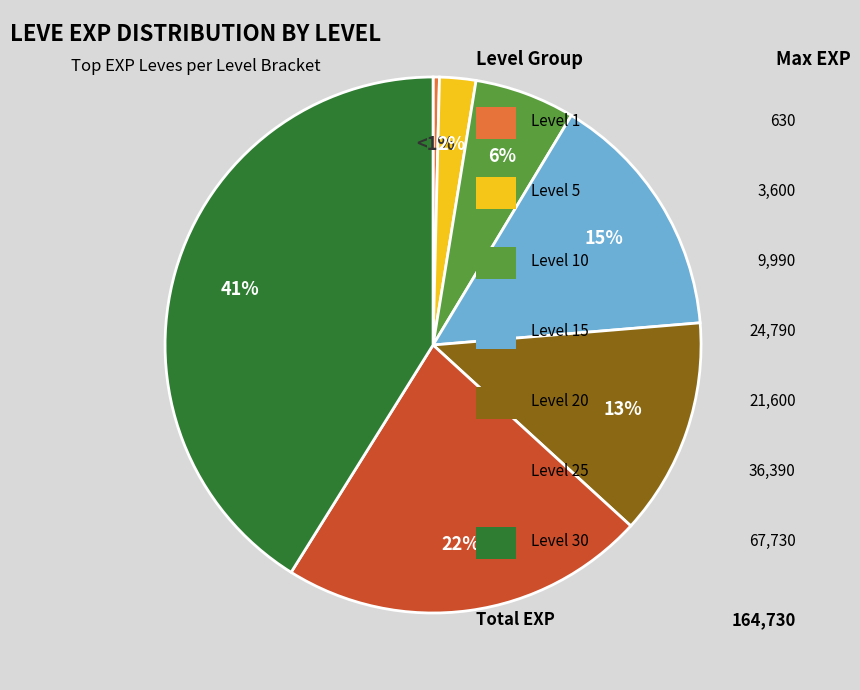

Which has a higher value, Level 10 or Level 30?

Level 30